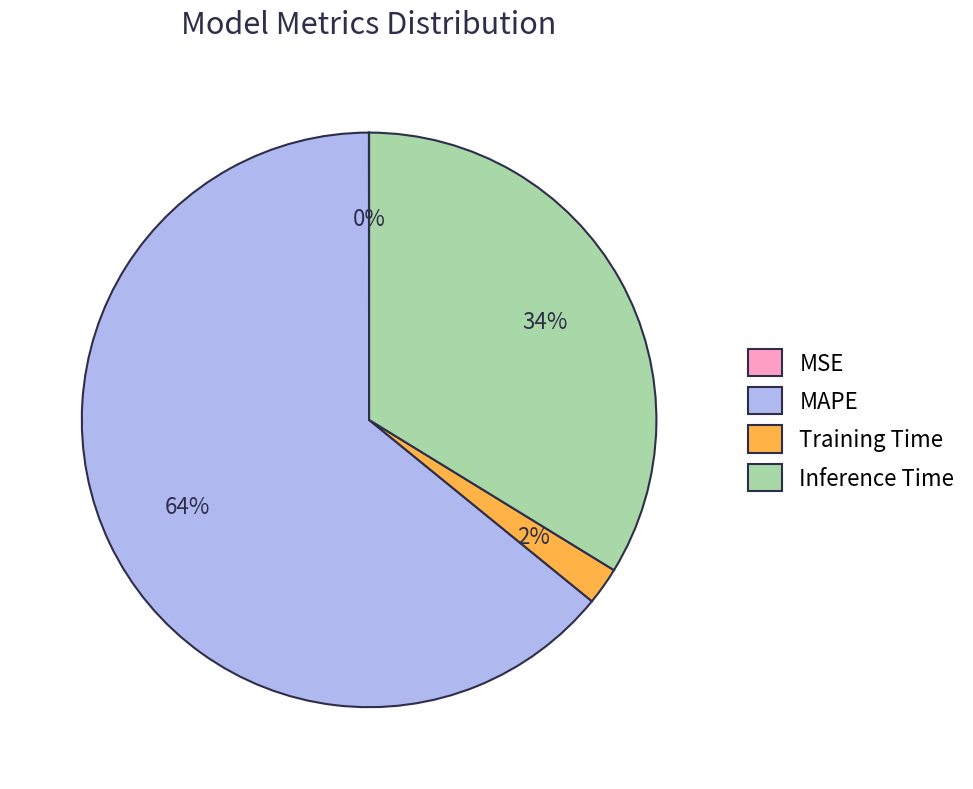

Between Inference Time and Training Time, which is larger?

Inference Time